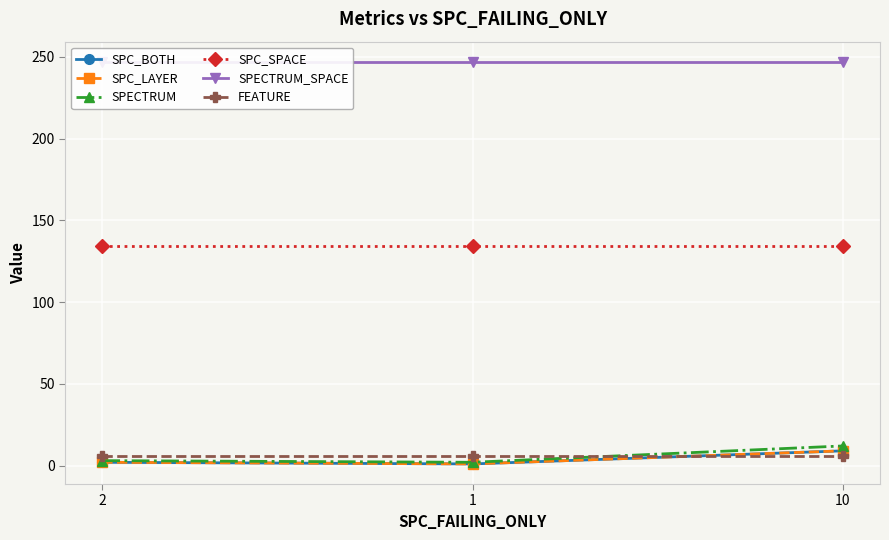

Rank the series by their maximum value, from highest to lowest.

SPECTRUM_SPACE, SPC_SPACE, SPECTRUM, SPC_BOTH, SPC_LAYER, FEATURE